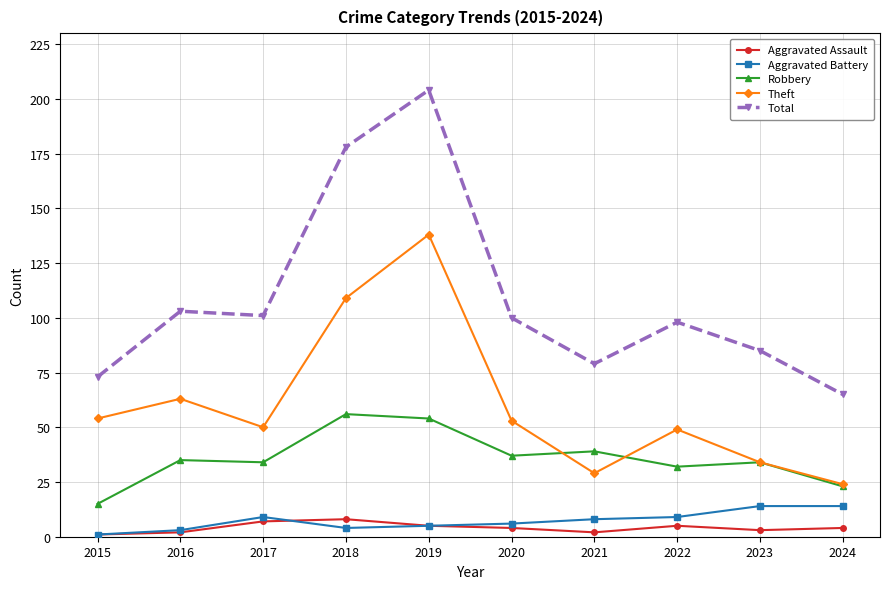

Which category has the lowest value in the Robbery series?

2015